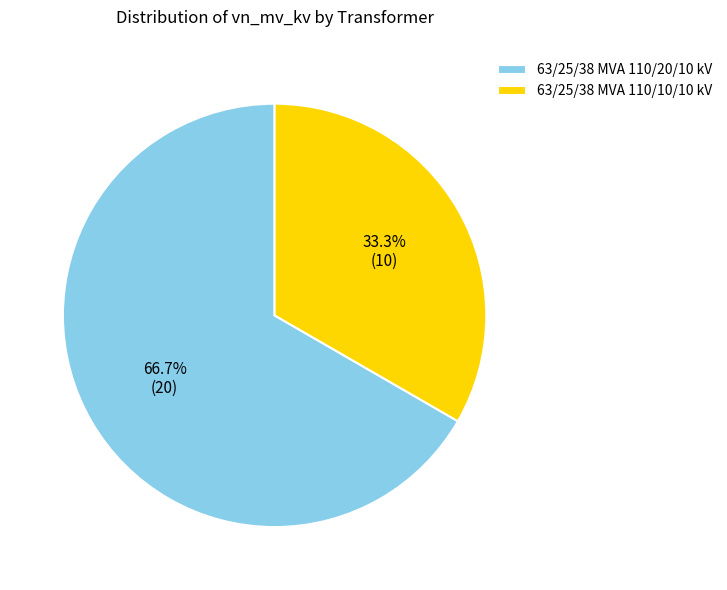

Rank the categories by value from lowest to highest.

63/25/38 MVA 110/10/10 kV, 63/25/38 MVA 110/20/10 kV